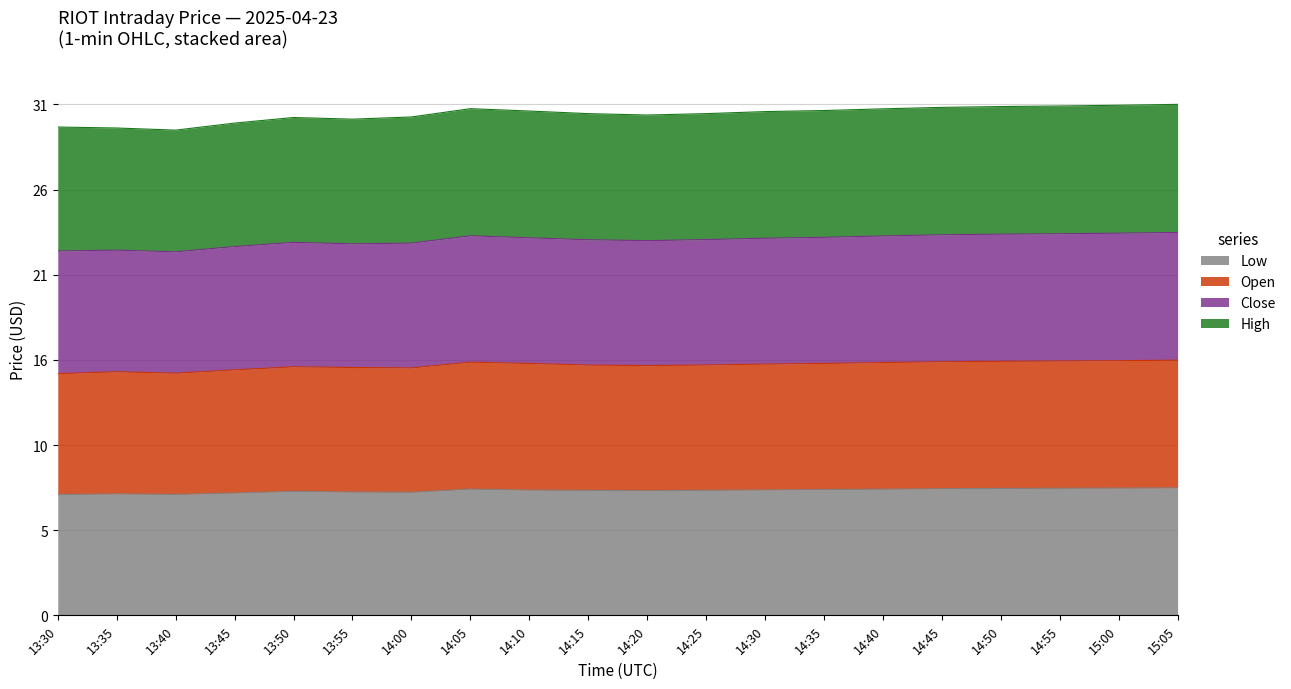

True or false: Low has a value of 4.7 at 14:20.

False